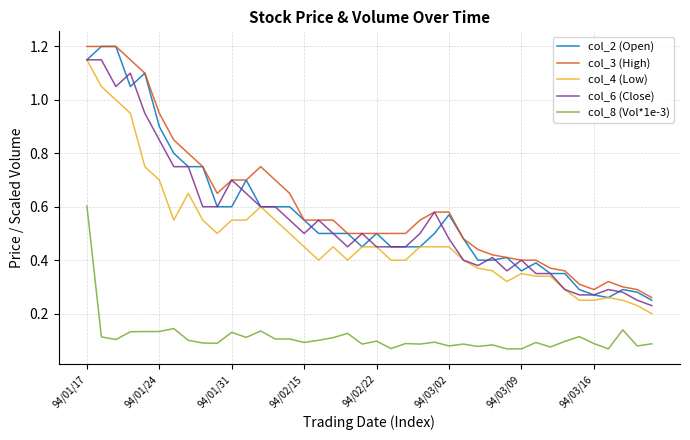

True or false: col_8 (Vol*1e-3) and col_2 (Open) intersect in this chart.

False